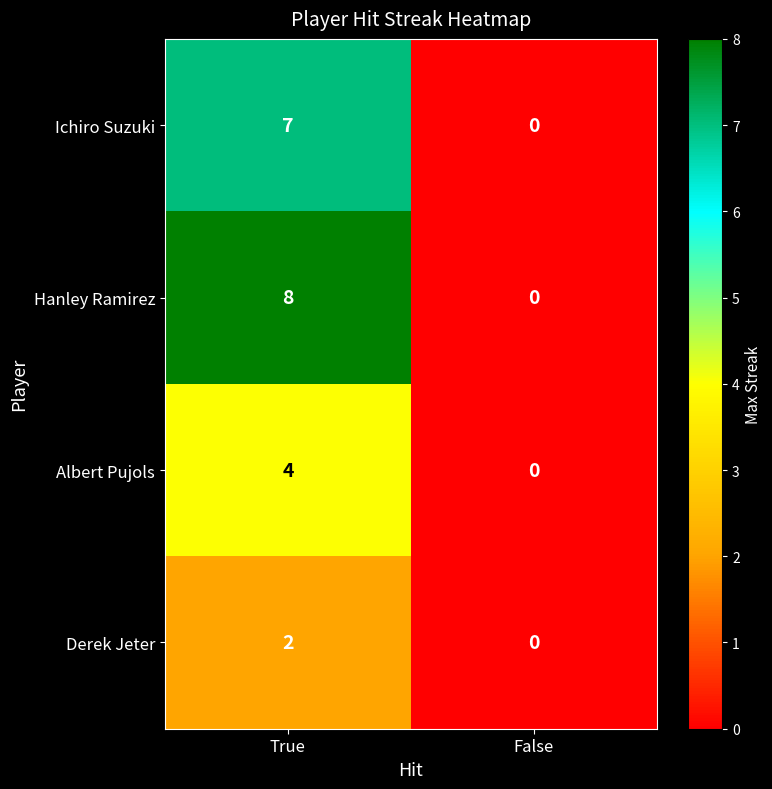

Reading left to right, extract all data points from this chart.

Ichiro Suzuki: True=7	False=0
Hanley Ramirez: True=8	False=0
Albert Pujols: True=4	False=0
Derek Jeter: True=2	False=0